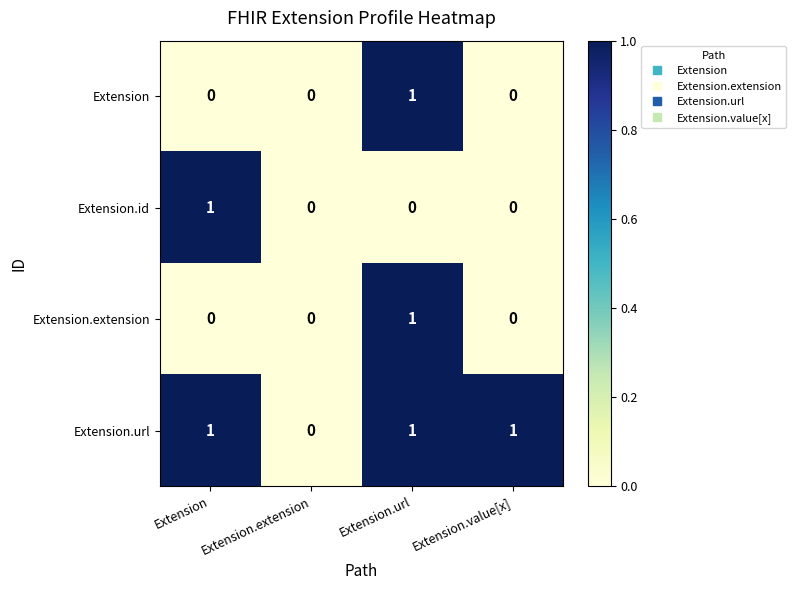

How many distinct data groups are displayed?

4